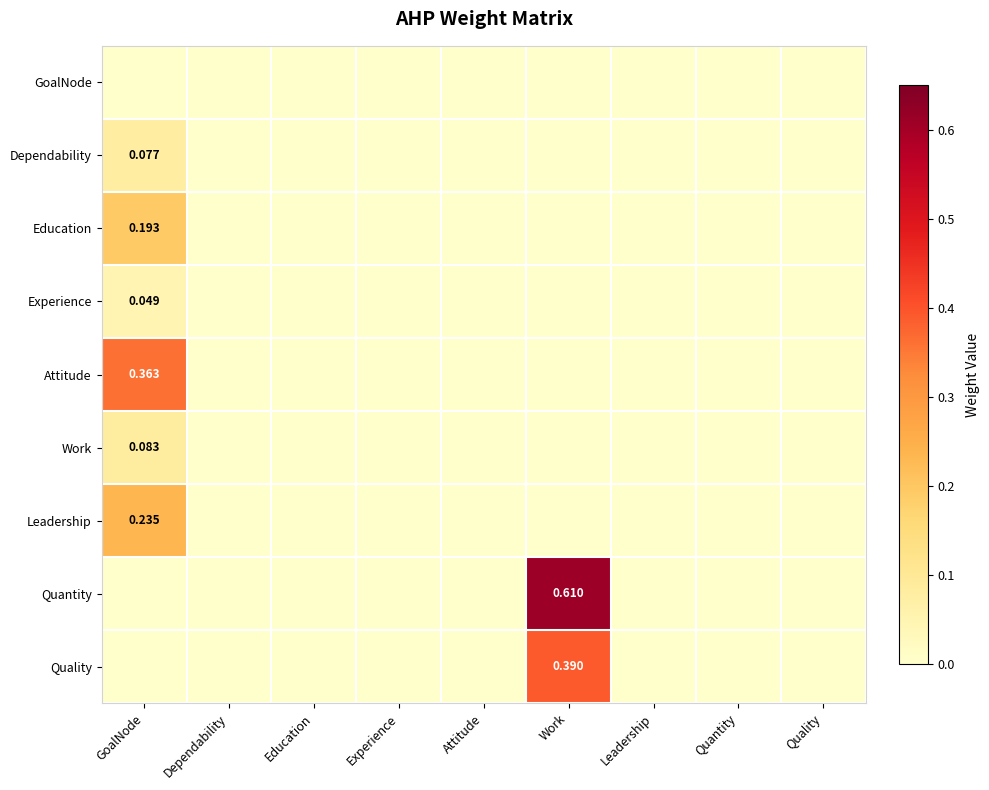

List the series in order of their peak value, highest first.

Quantity, Quality, Attitude, Leadership, Education, Work, Dependability, Experience, GoalNode